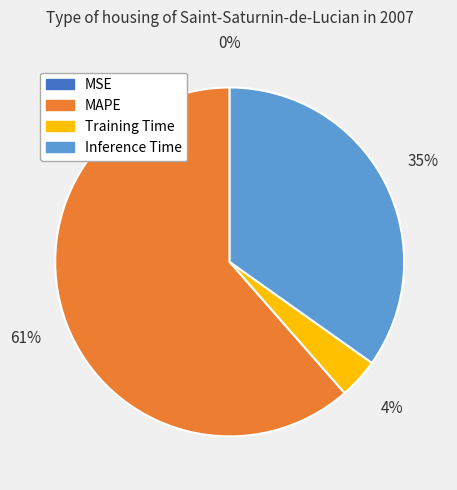

To the nearest percent, what is the average slice percentage?

25%